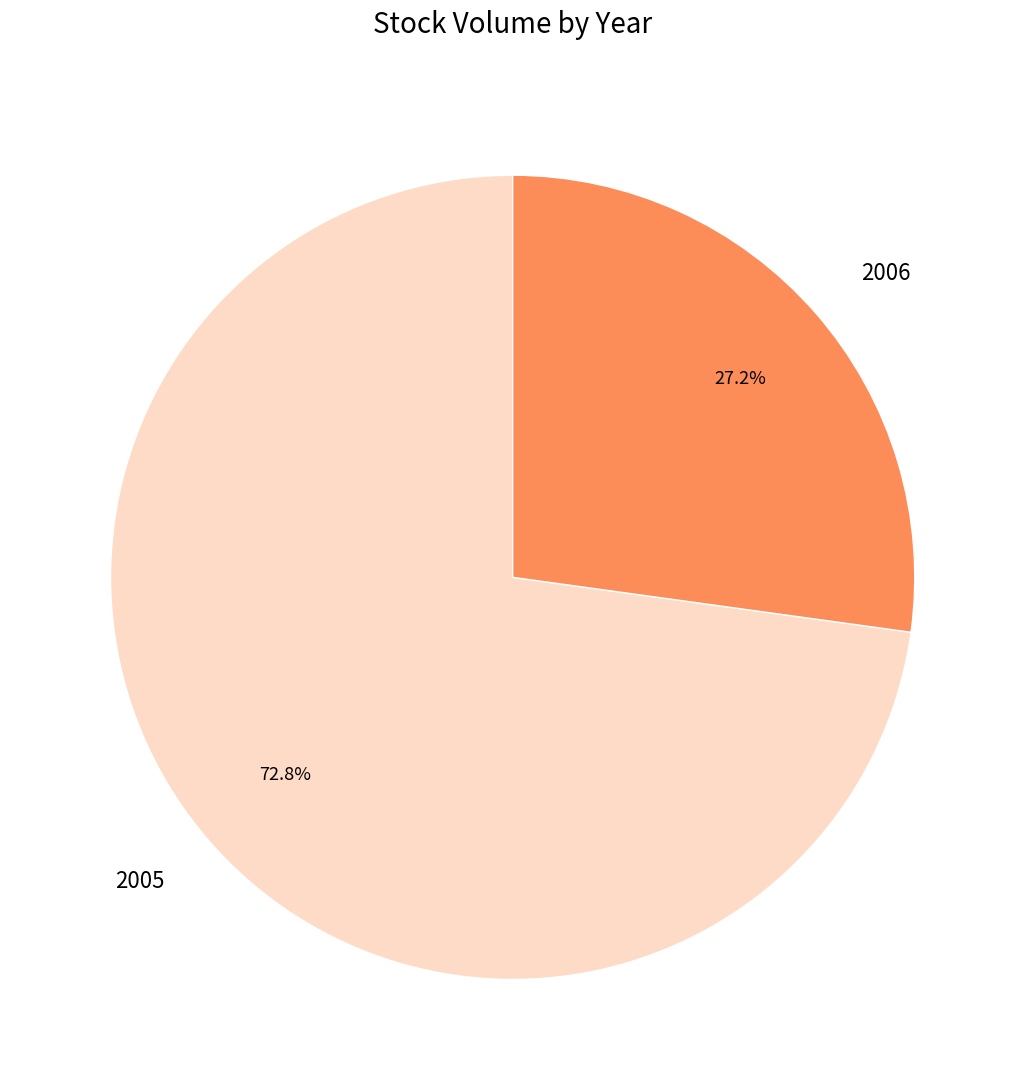

How many segments does this pie chart have?

2